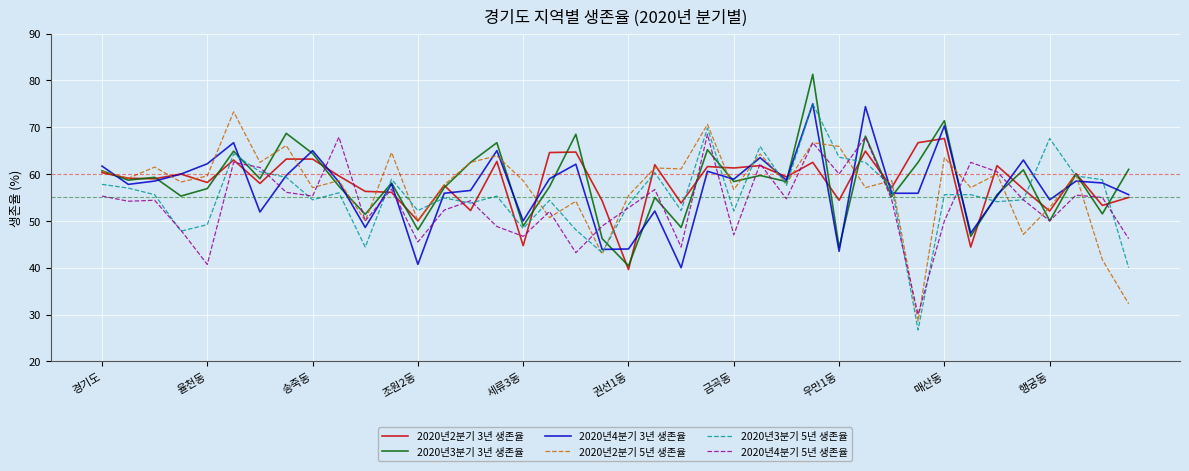

In 2020년4분기 3년 생존율, how many points are higher than both neighbors (excluding endpoints)?

13